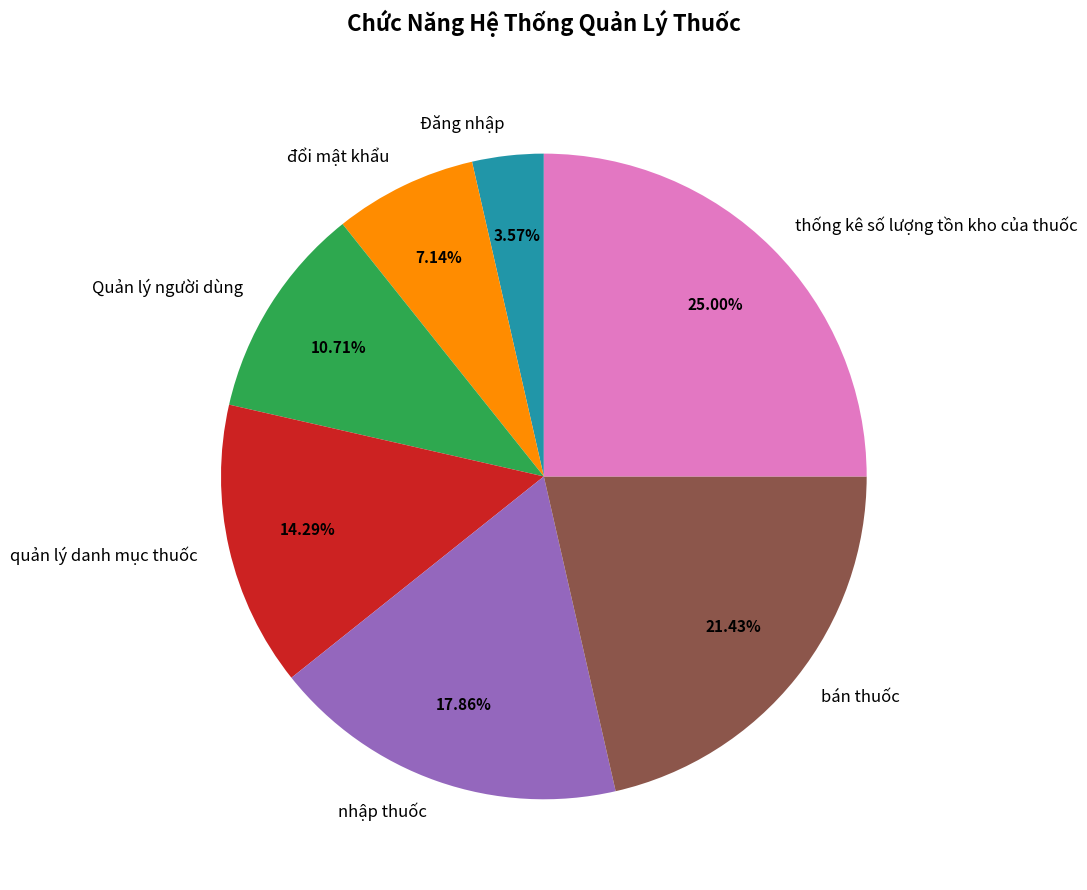

To the nearest percent, what portion does bán thuốc represent?

21%